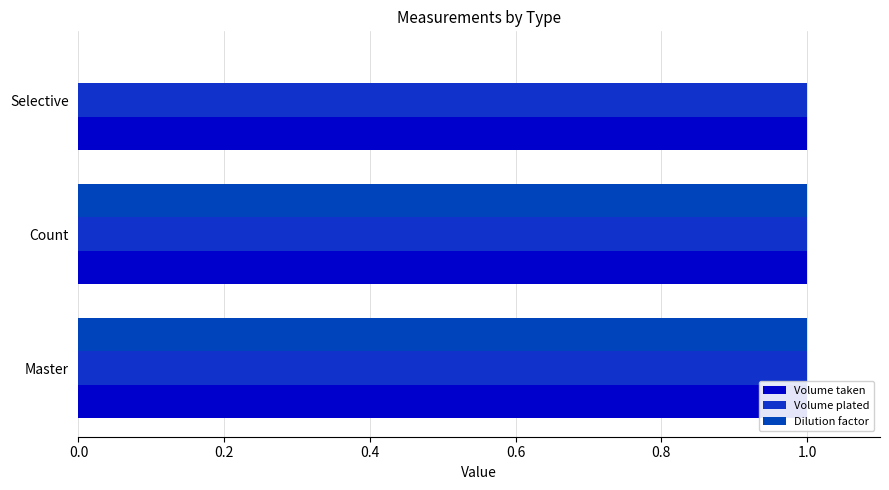

What is the highest value of the Dilution factor series?

1.0